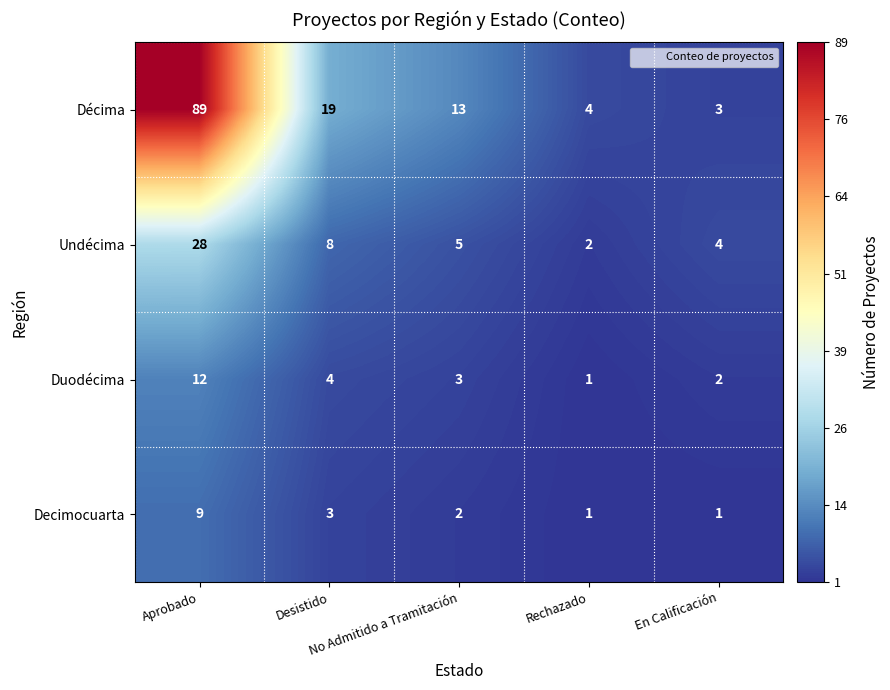

Which series has the widest spread of values?

Décima